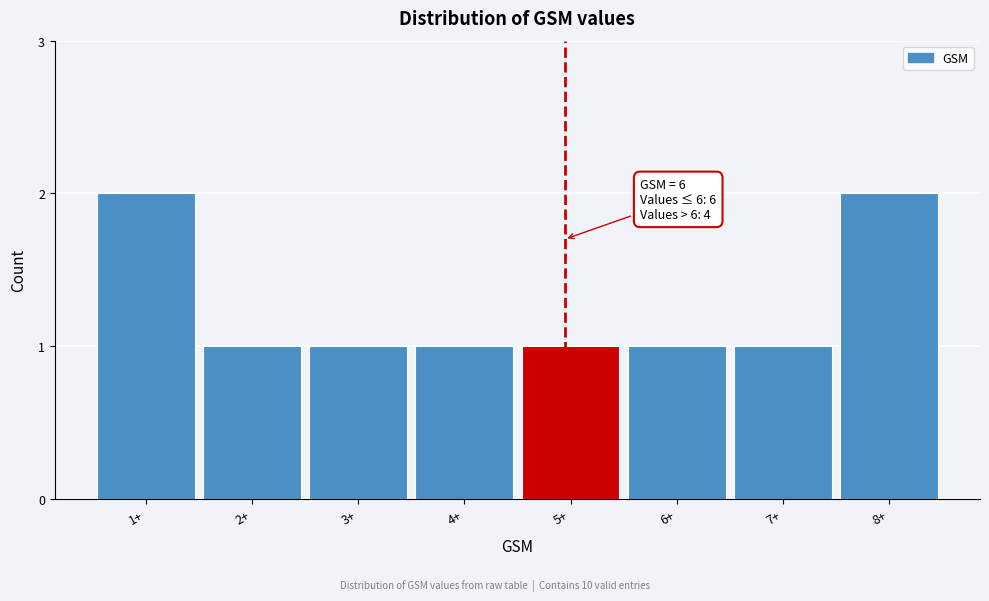

Reading left to right, transcribe all the data shown in this chart.

2	1	1	1	1	1	1	2